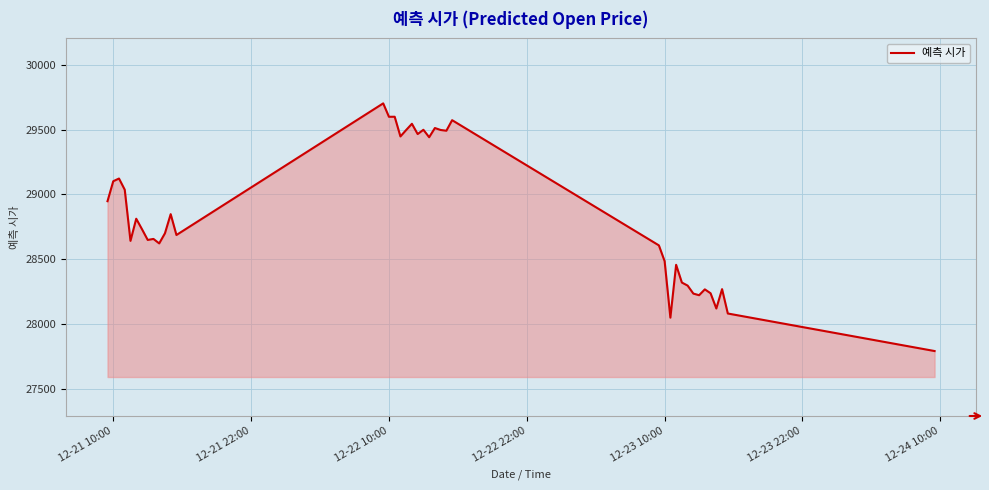

What is the smallest value displayed?

27795.1